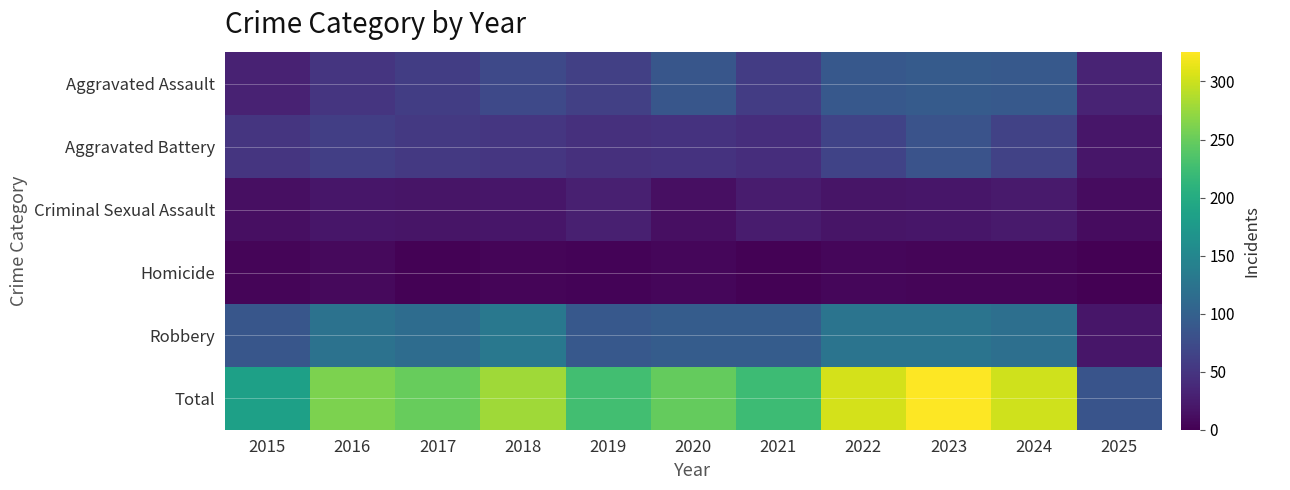

At which category is the sum across all series the highest?

2023